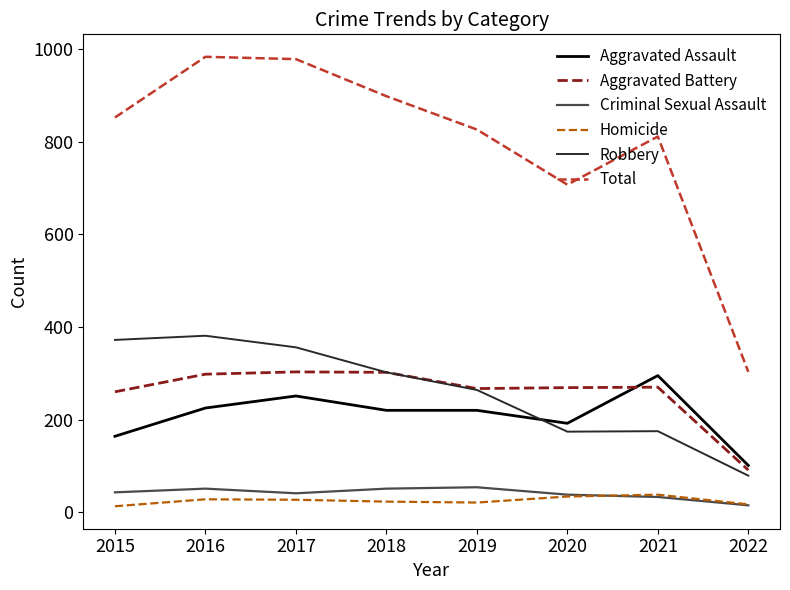

What is the minimum value shown in the chart?

13